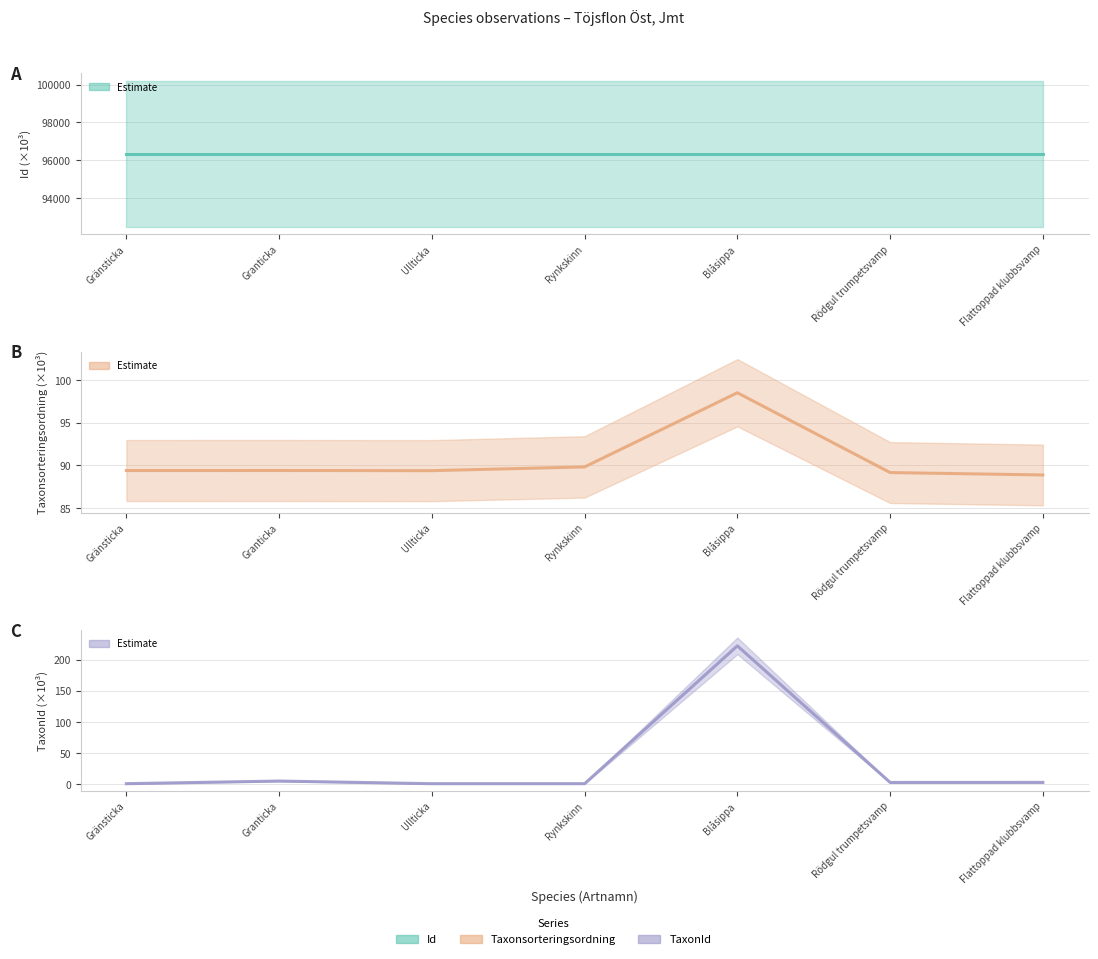

What are all the series names shown in the legend?

Id, Taxonsorteringsordning, TaxonId